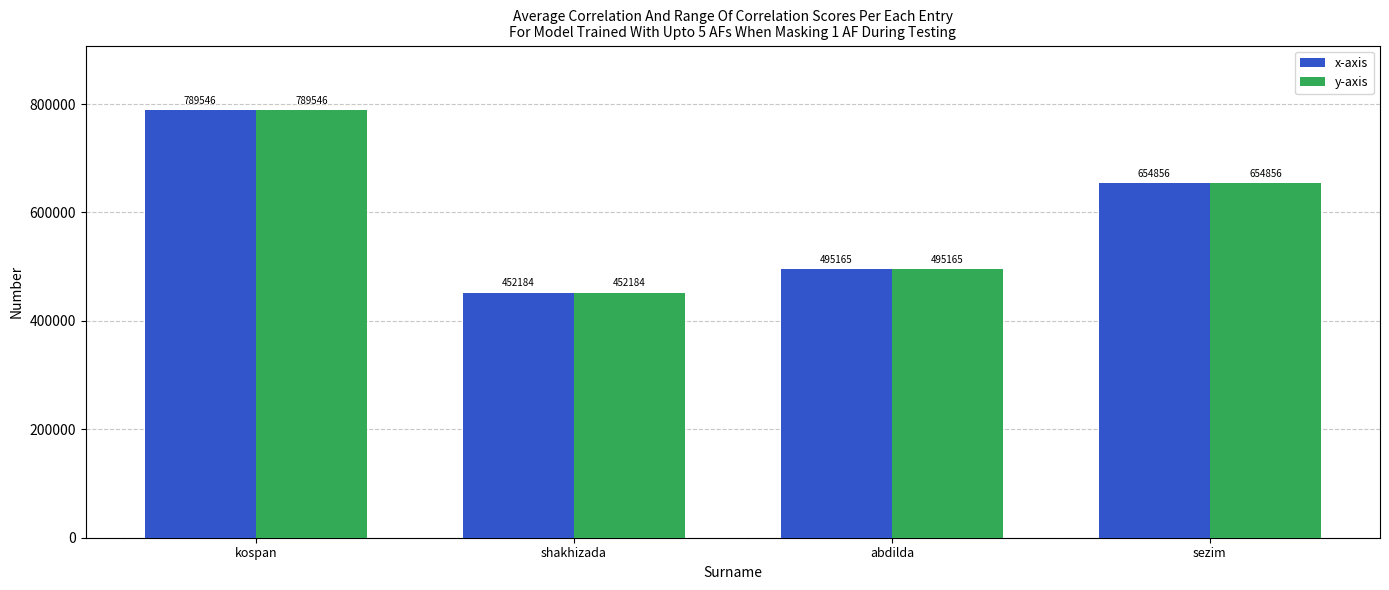

Count the number of data series in this chart.

2